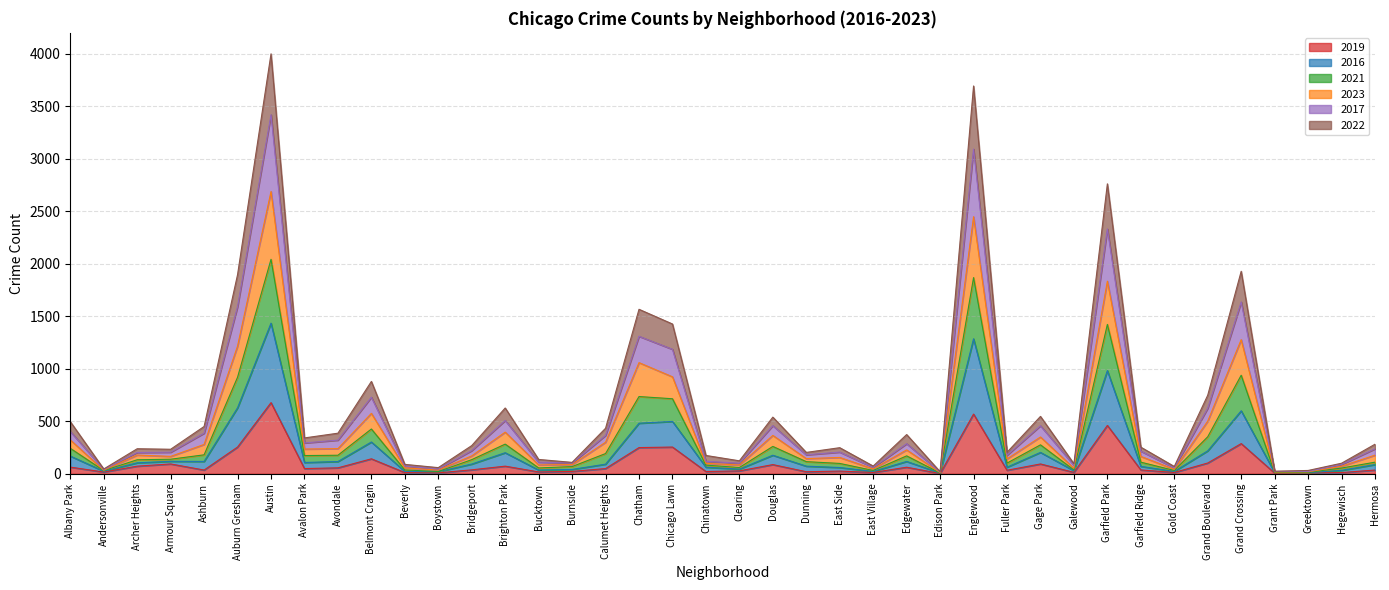

What is the label of the 31st point from the left?

Galewood